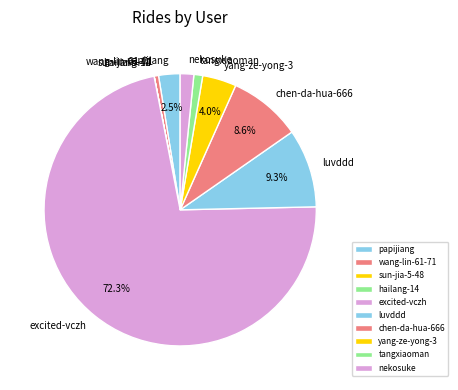

Is there a majority slice in this chart?

Yes